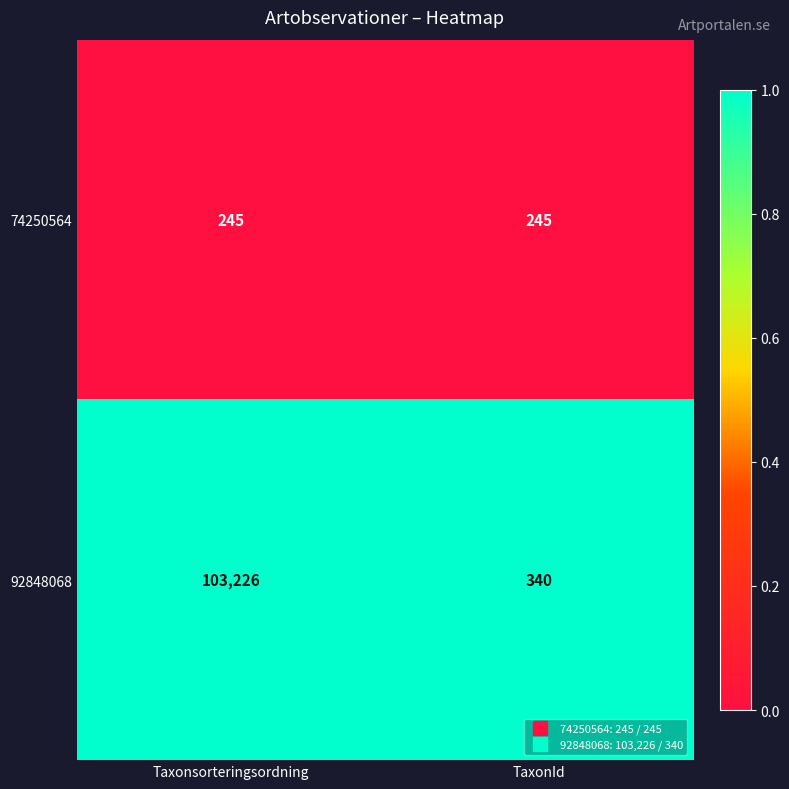

List the labels in order of 92848068 value, largest first.

Taxonsorteringsordning, TaxonId